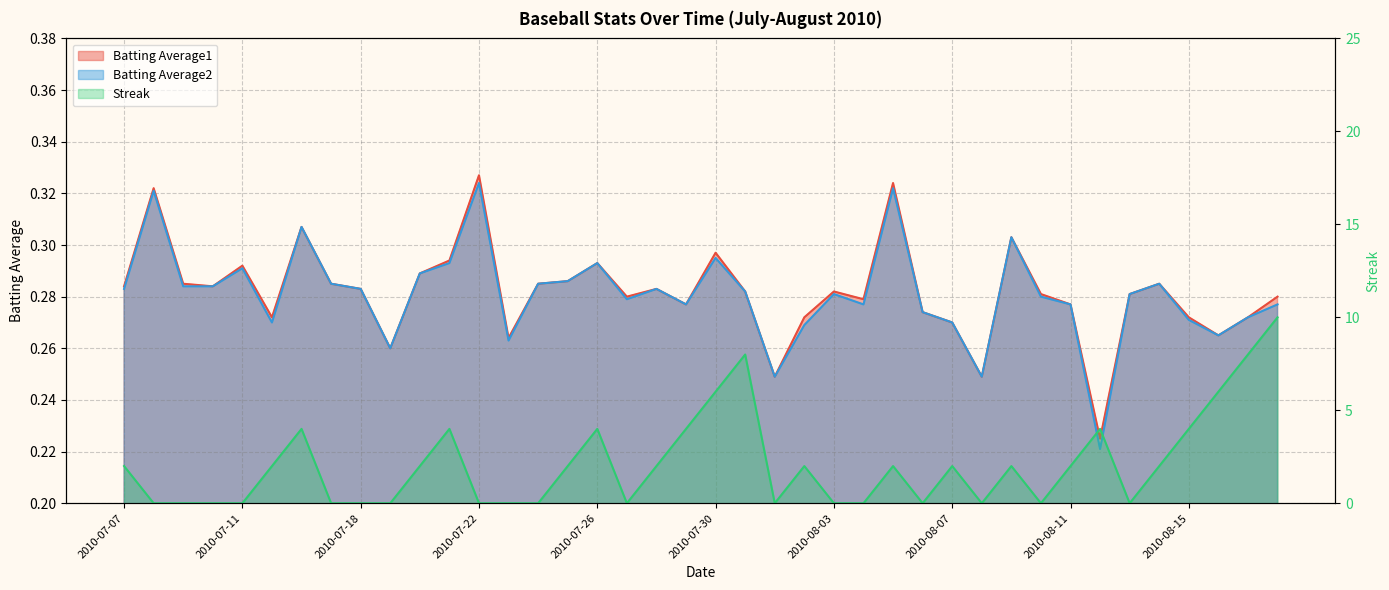

Where does the Streak series first go above 2?

2010-07-16